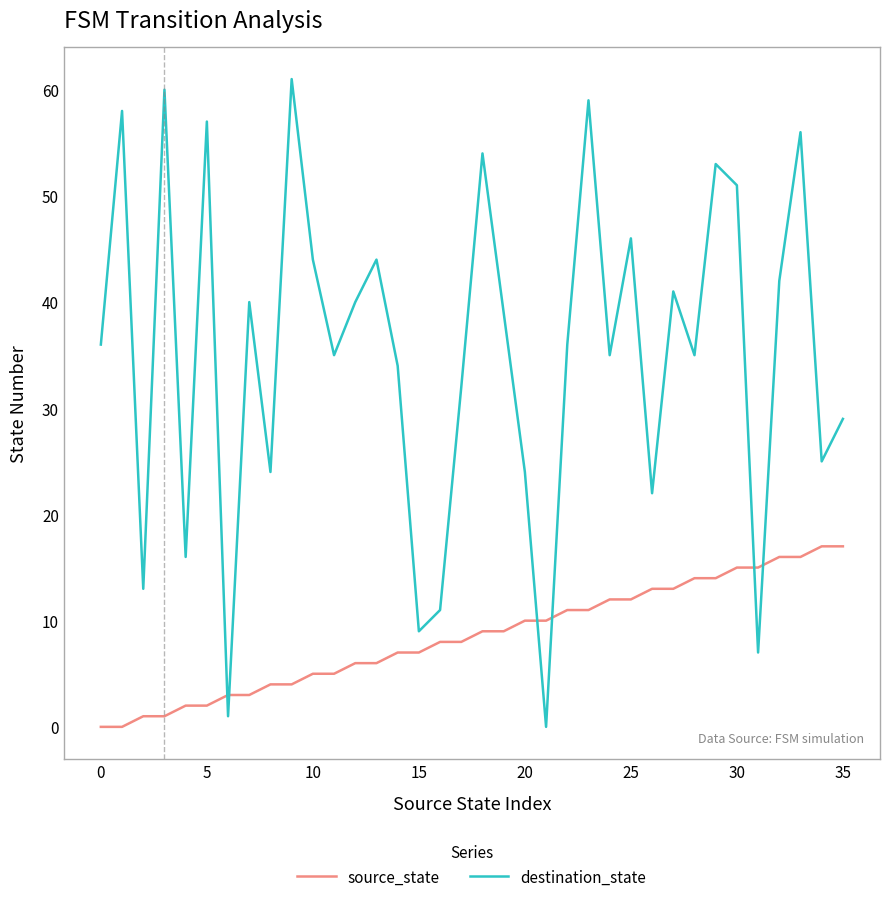

Which series has the largest total across all categories?

destination_state